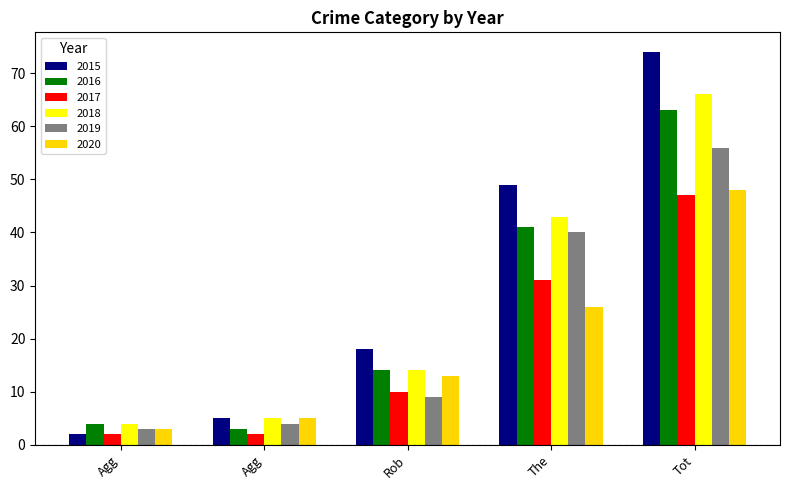

Does the chart contain stacked bars?

No